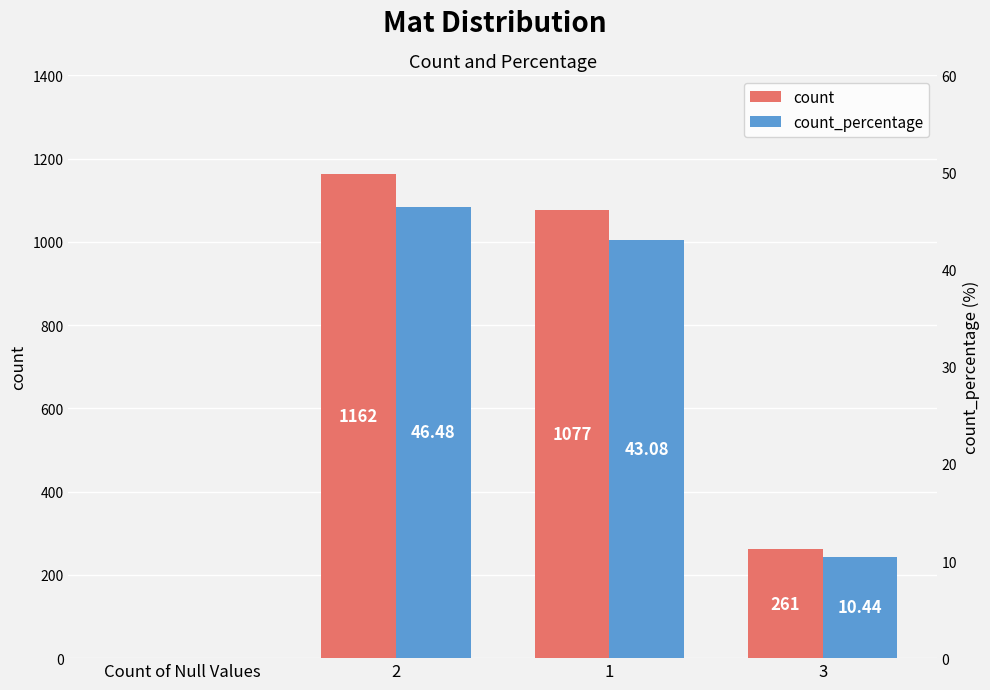

Which has a higher value, 2 or 3?

2